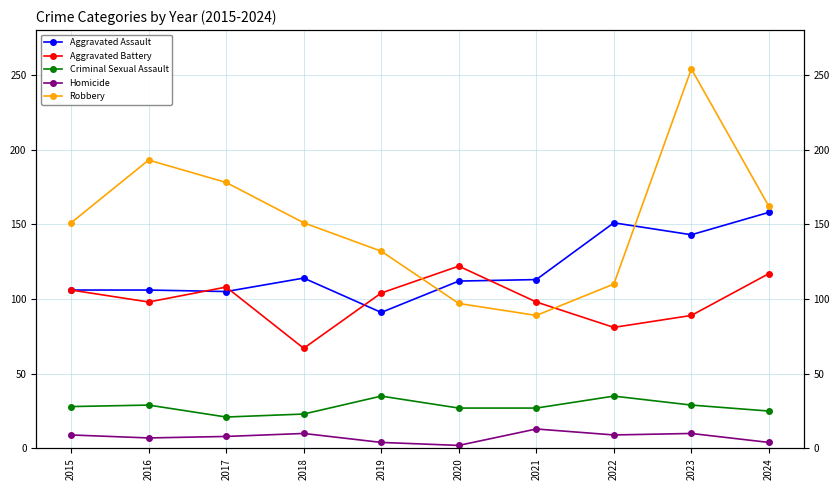

Reading left to right, list all the values displayed in this chart.

Aggravated Assault: 106	106	105	114	91	112	113	151	143	158
Aggravated Battery: 106	98	108	67	104	122	98	81	89	117
Criminal Sexual Assault: 28	29	21	23	35	27	27	35	29	25
Homicide: 9	7	8	10	4	2	13	9	10	4
Robbery: 151	193	178	151	132	97	89	110	254	162